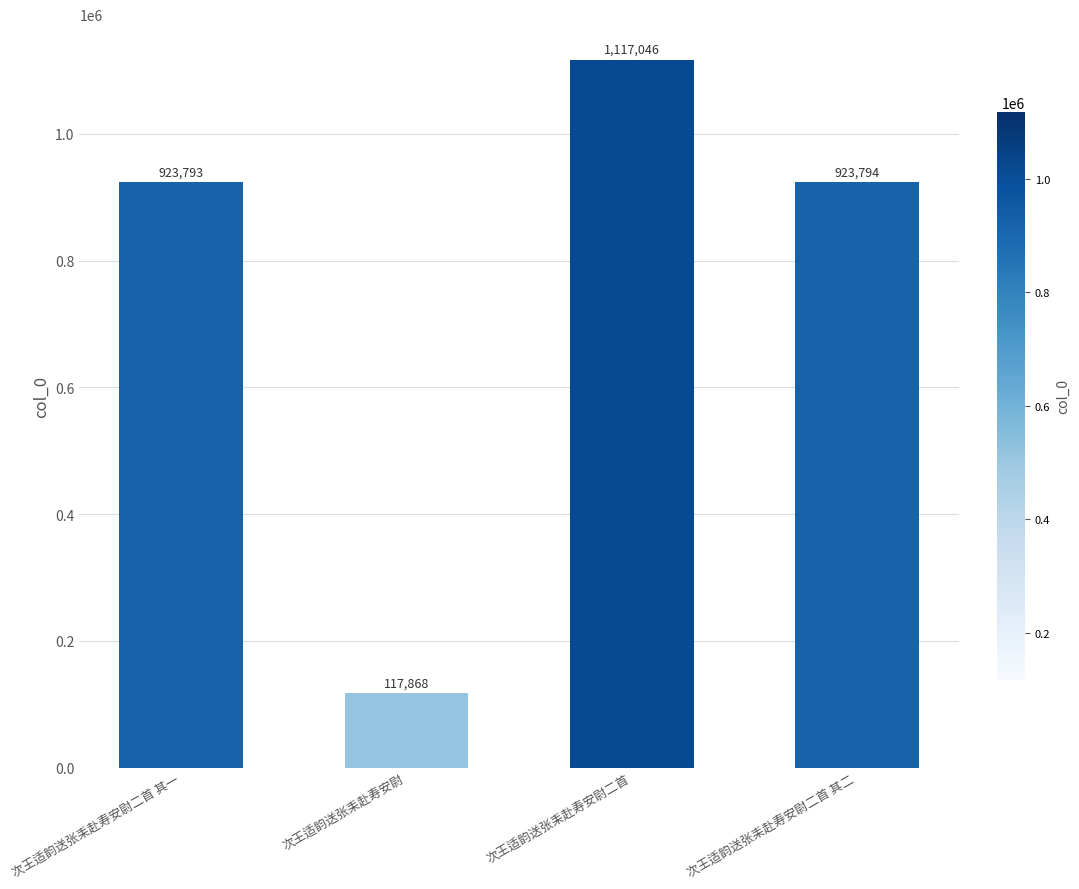

The chart shows a value of 207070 at 次王适韵送张耒赴寿安尉二首 其一. True or false?

False